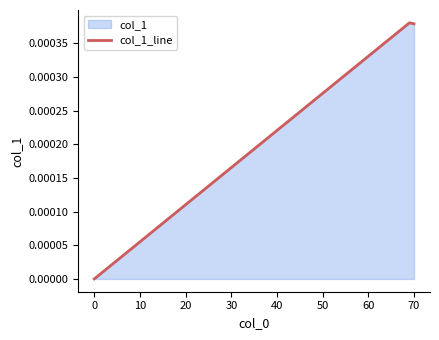

True or false: the data shows 0.0 at 0.

True